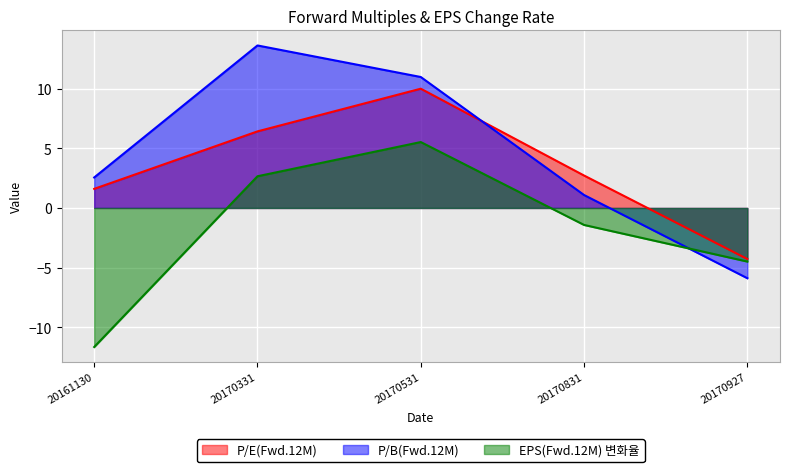

What is the sum of all P/E(Fwd.12M) values?

16.5